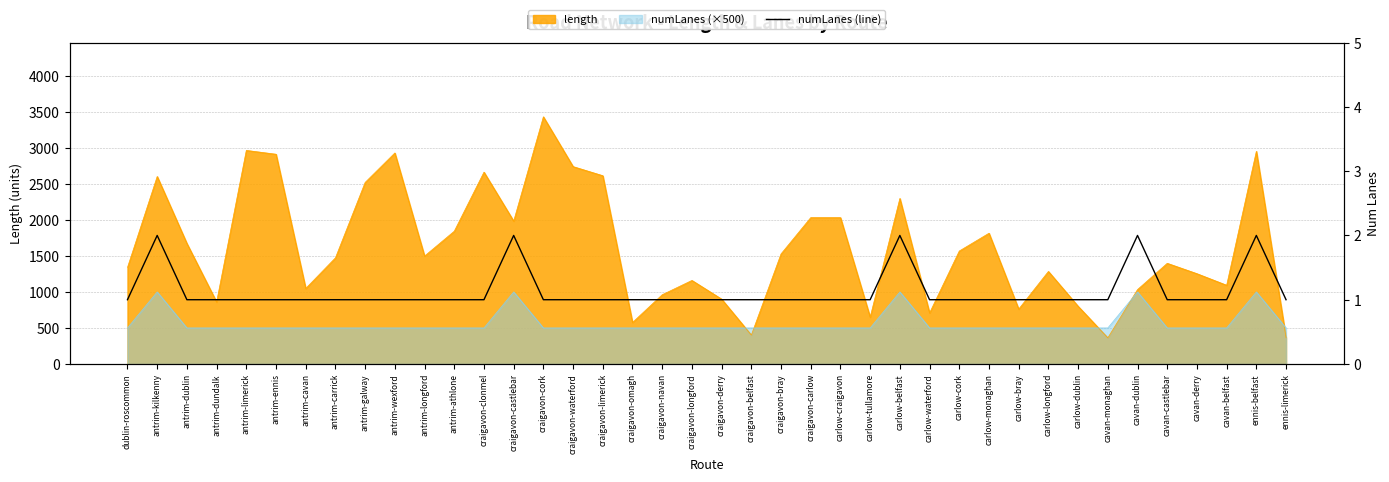

Reading right to left, transcribe all the data shown in this chart.

ennis-limerick=1	ennis-belfast=2	cavan-belfast=1	cavan-derry=1	cavan-castlebar=1	cavan-dublin=2	cavan-monaghan=1	carlow-dublin=1	carlow-longford=1	carlow-bray=1	carlow-monaghan=1	carlow-cork=1	carlow-waterford=1	carlow-belfast=2	carlow-tullamore=1	carlow-craigavon=1	craigavon-carlow=1	craigavon-bray=1	craigavon-belfast=1	craigavon-derry=1	craigavon-longford=1	craigavon-navan=1	craigavon-omagh=1	craigavon-limerick=1	craigavon-waterford=1	craigavon-cork=1	craigavon-castlebar=2	craigavon-clonmel=1	antrim-athlone=1	antrim-longford=1	antrim-wexford=1	antrim-galway=1	antrim-carrick=1	antrim-cavan=1	antrim-ennis=1	antrim-limerick=1	antrim-dundalk=1	antrim-dublin=1	antrim-kilkenny=2	dublin-roscommon=1